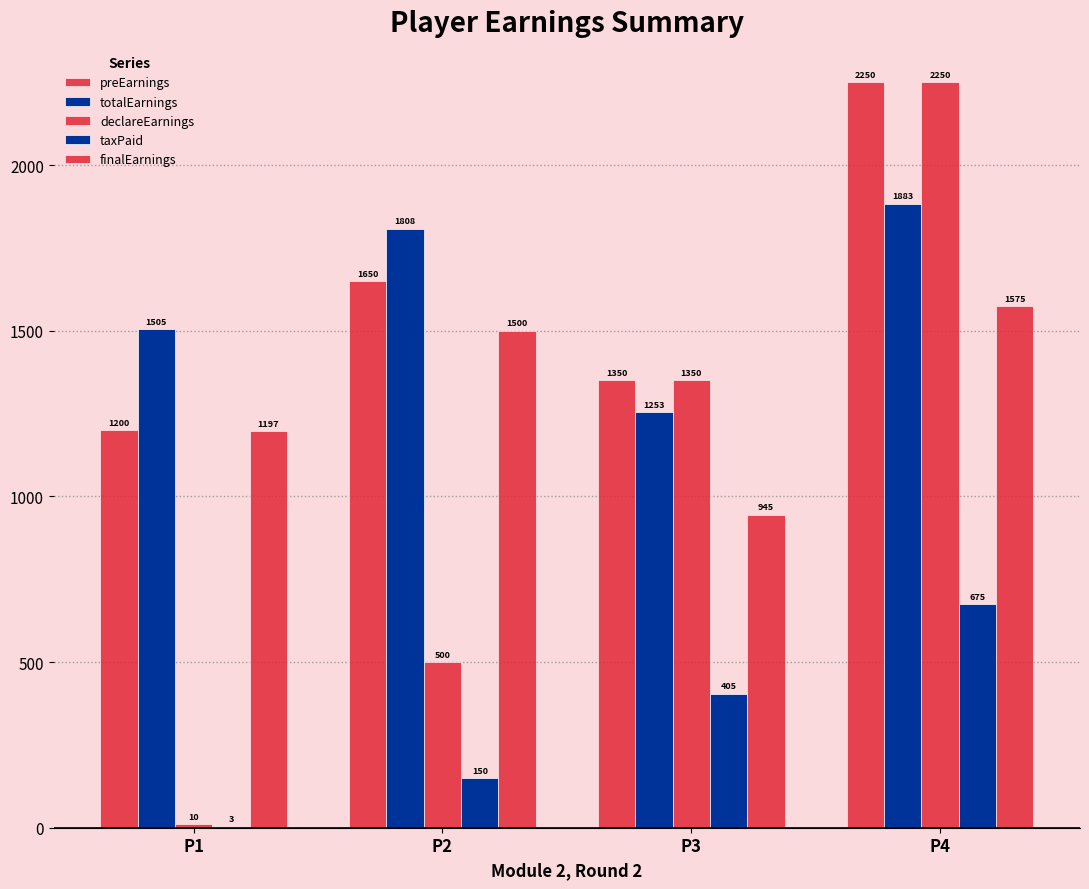

Reading left to right, transcribe all the data shown in this chart.

preEarnings: P1=1200.0	P2=1650.0	P3=1350.0	P4=2250.0
totalEarnings: P1=1505.2	P2=1808.2	P3=1253.2	P4=1883.2
declareEarnings: P1=10.0	P2=500.0	P3=1350.0	P4=2250.0
taxPaid: P1=3.0	P2=150.0	P3=405.0	P4=675.0
finalEarnings: P1=1197.0	P2=1500.0	P3=945.0	P4=1575.0